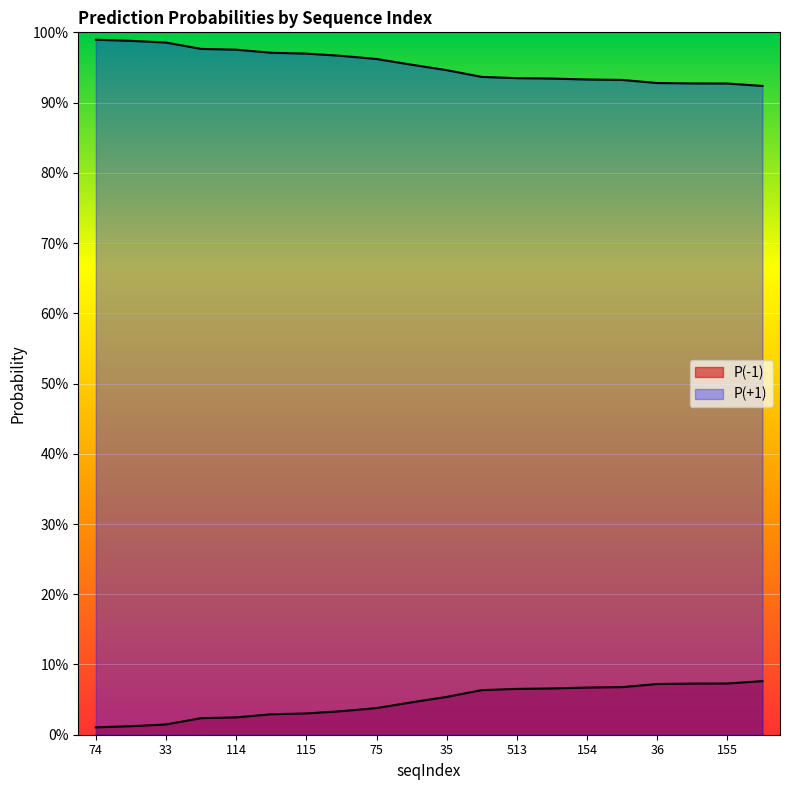

What position from the left is 75?

9